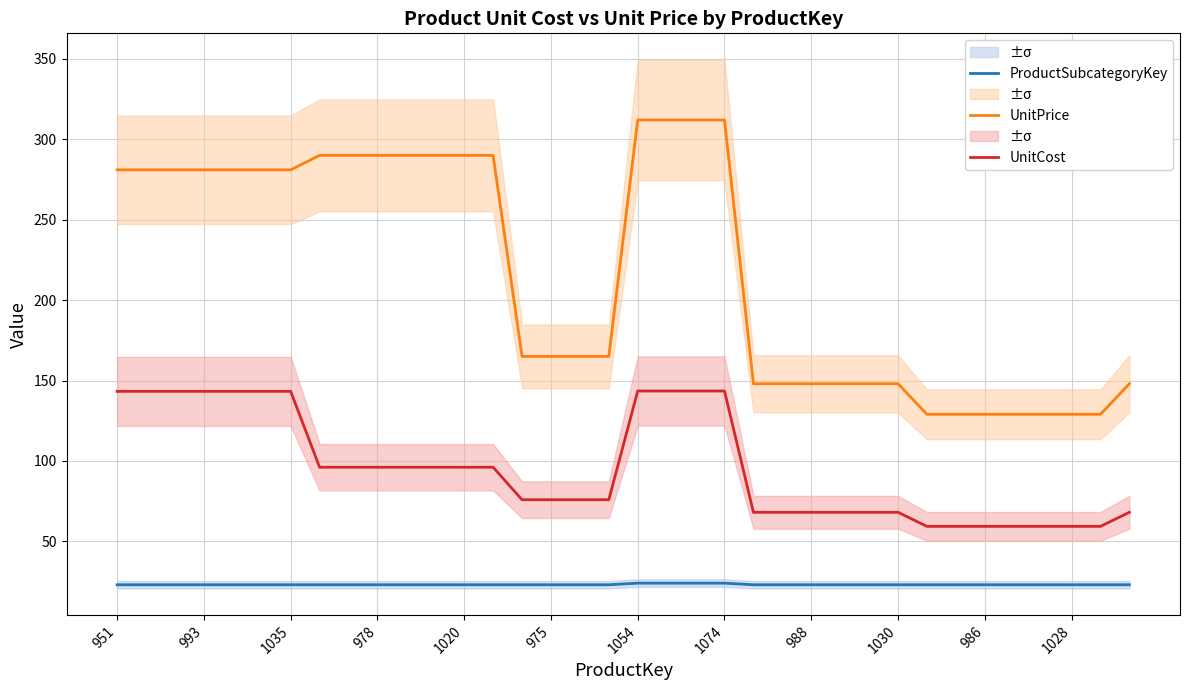

What is the highest value of the UnitCost series?

143.5